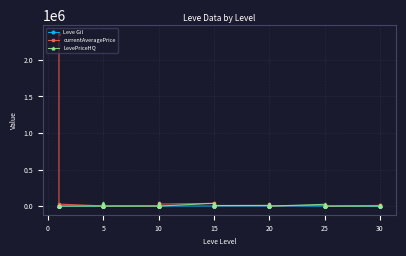

What are all the series names shown in the legend?

Leve Gil, currentAveragePrice, LevePriceHQ